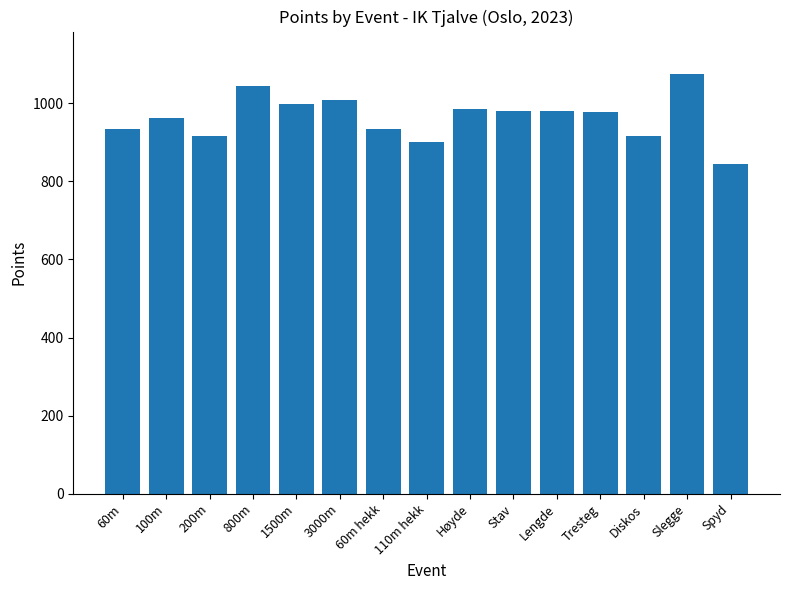

What is the value of the 12th bar from the left?

977